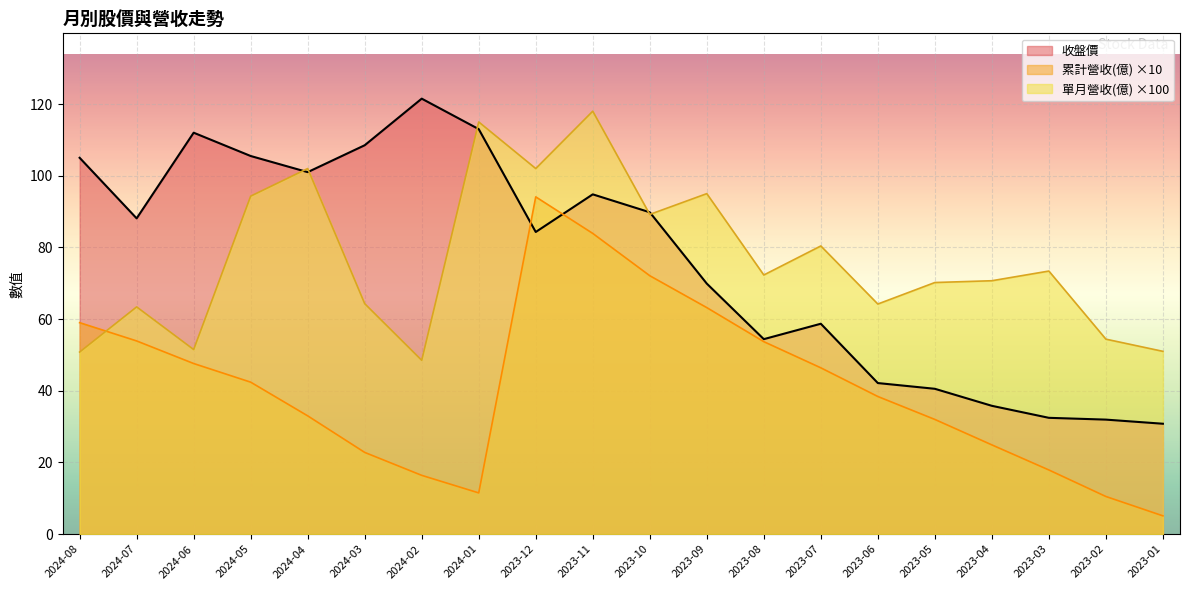

At 2024-06, list the series in order from smallest to largest.

累計營收(億) ×10, 單月營收(億) ×100, 收盤價